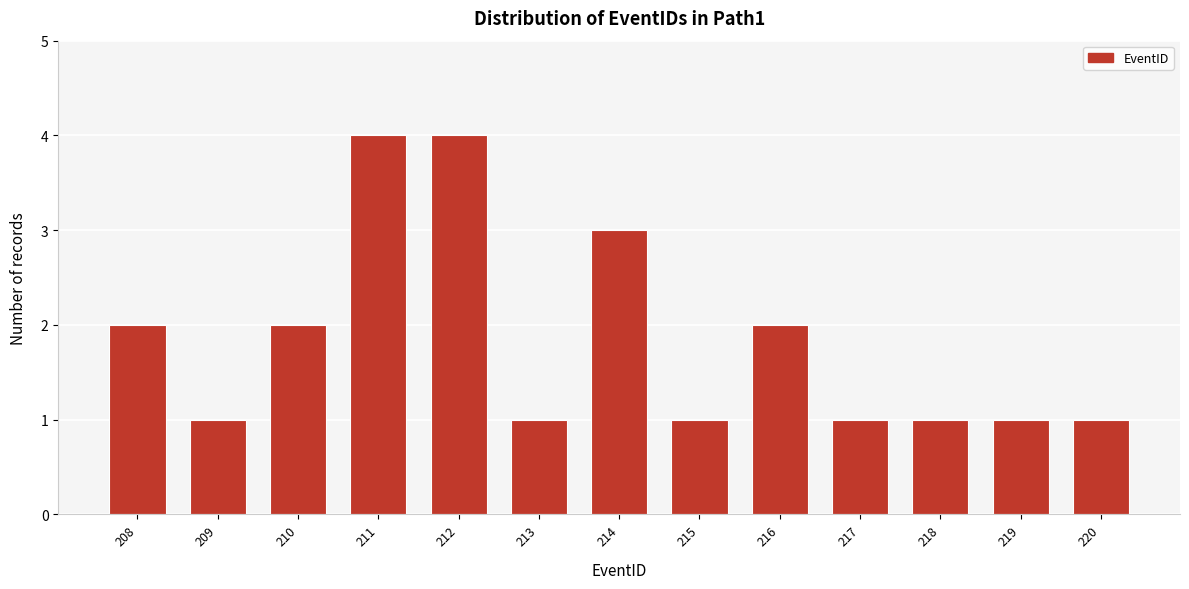

Reading right to left, what are all the values shown in this chart?

1	1	1	1	2	1	3	1	4	4	2	1	2